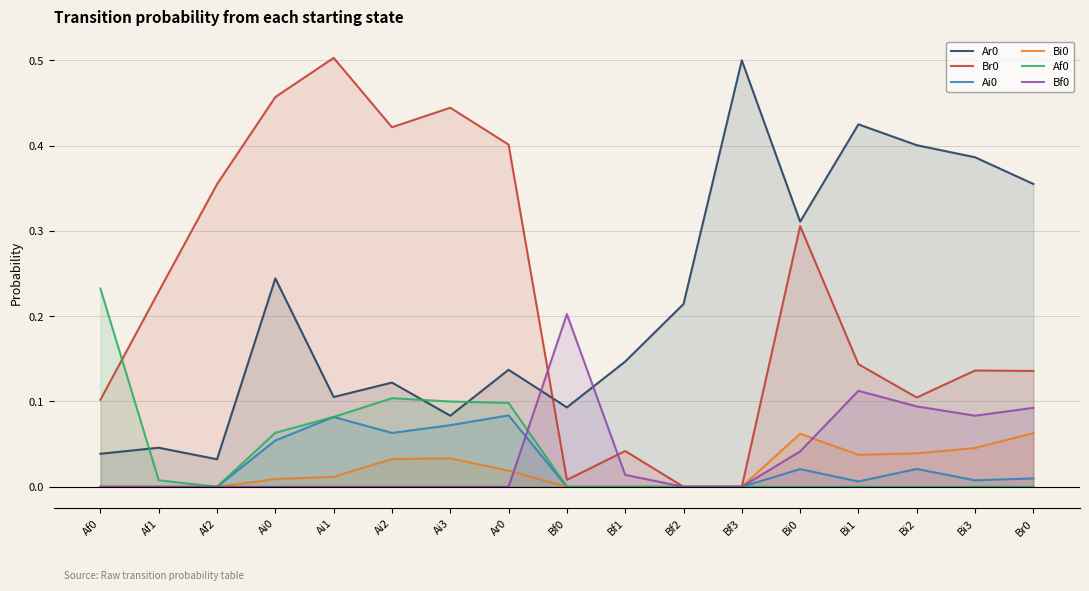

True or false: Ai0 and Ar0 intersect in this chart.

False